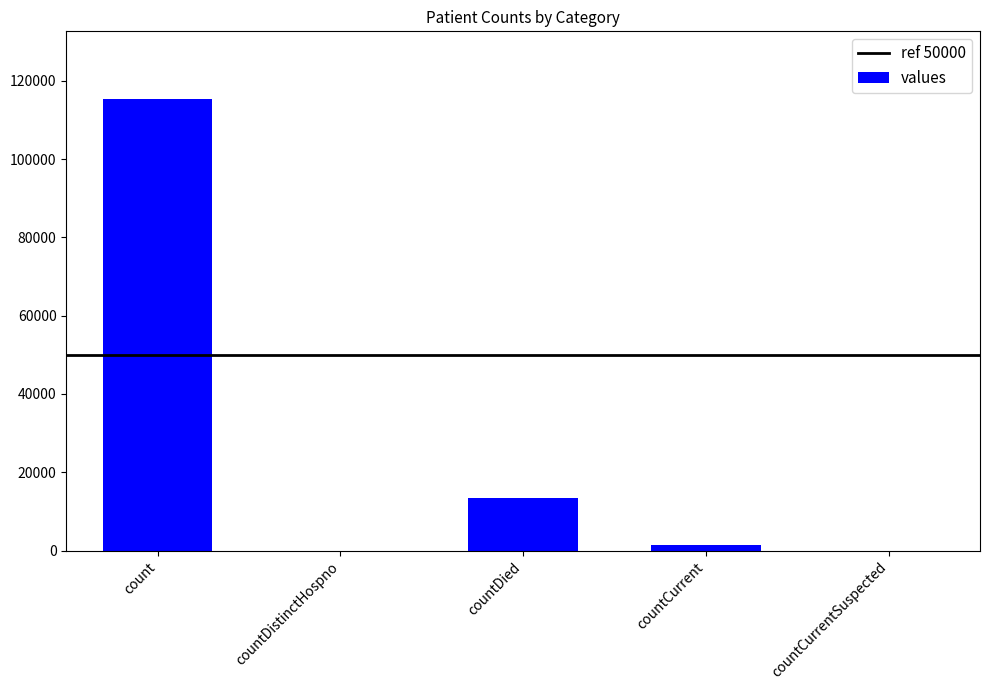

What is the sum of all values?

130105